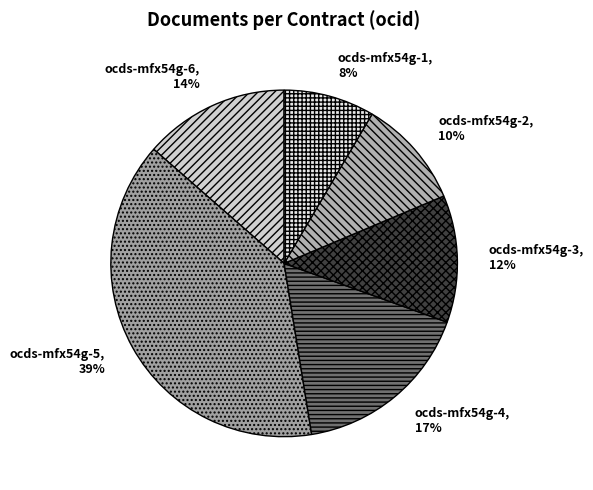

Which has a higher value, ocds-mfx54g-4 or ocds-mfx54g-1?

ocds-mfx54g-4